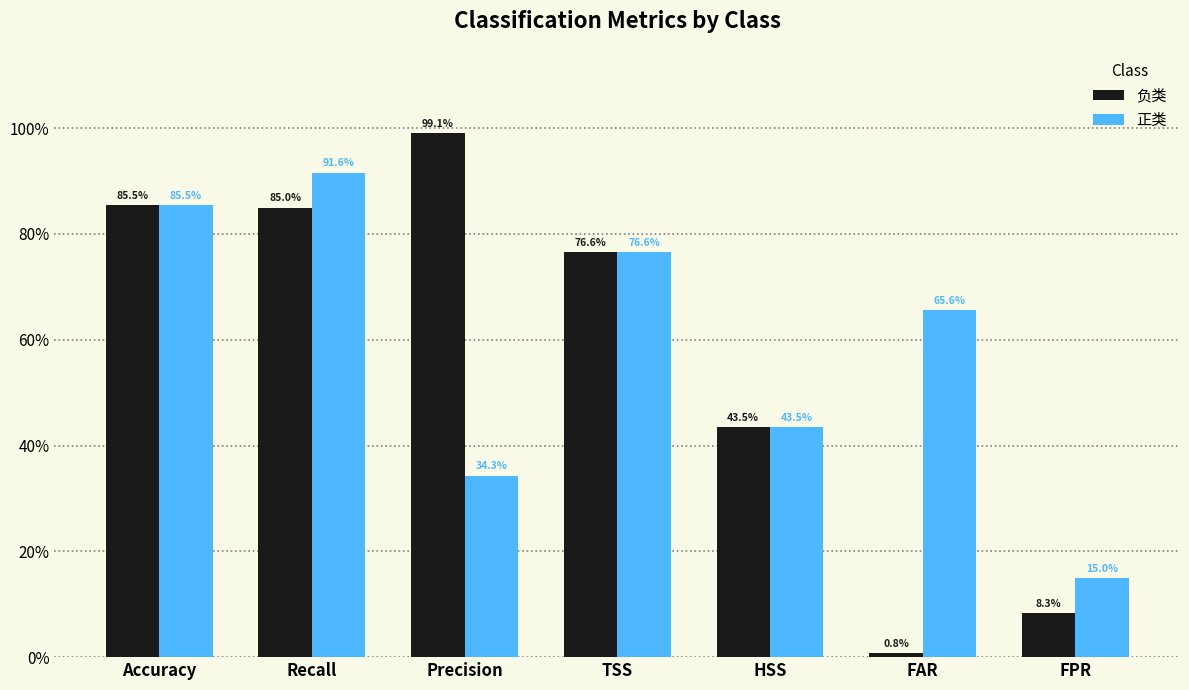

Is it true that 负类 equals 0.8 at TSS?

True